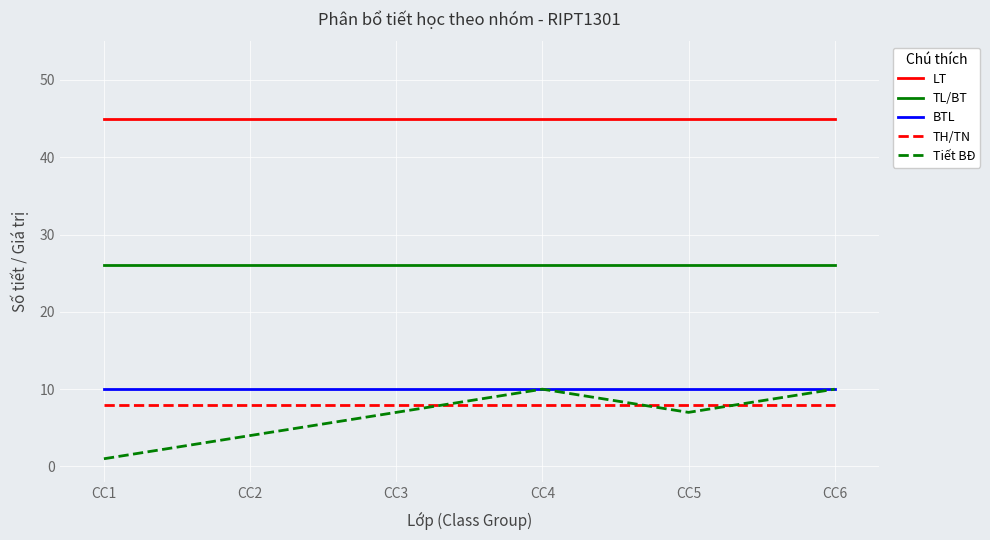

Rank the series at CC3 from highest to lowest value.

LT, TL/BT, BTL, TH/TN, Tiết BĐ